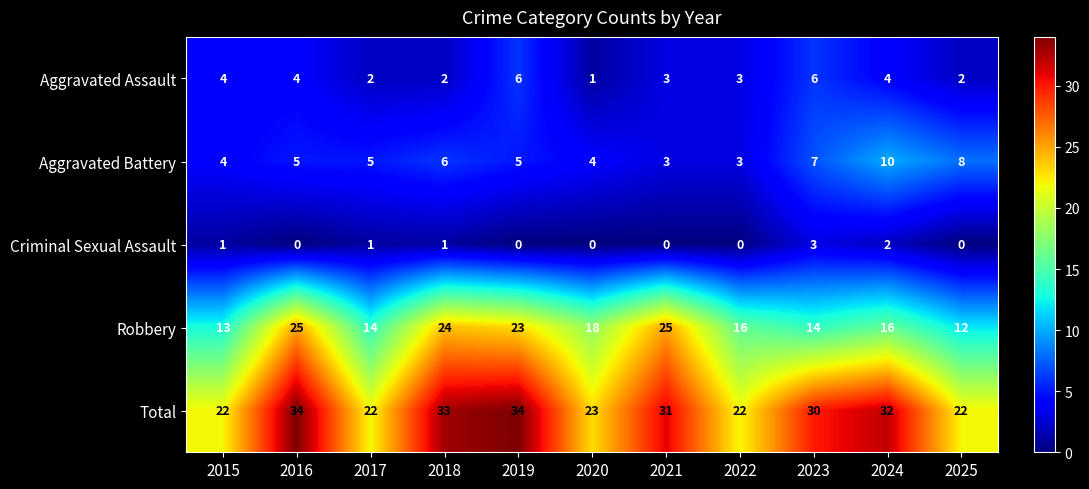

How many Aggravated Assault values are between 2 and 4?

8